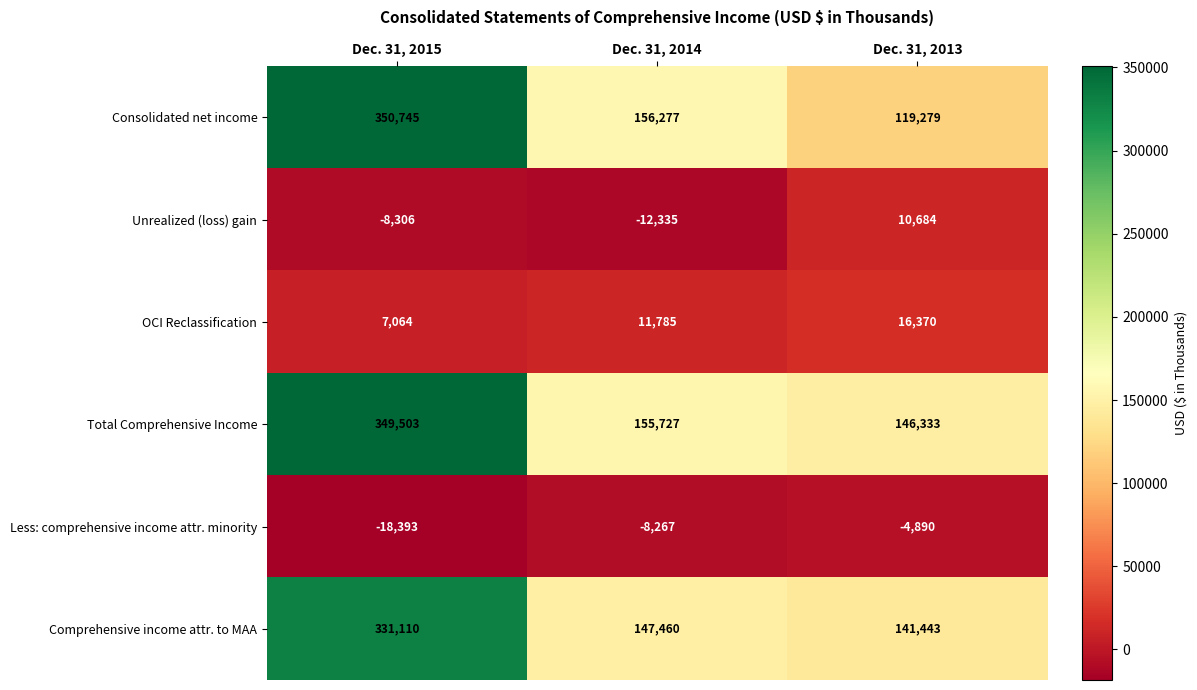

What is the smallest value displayed?

-18393